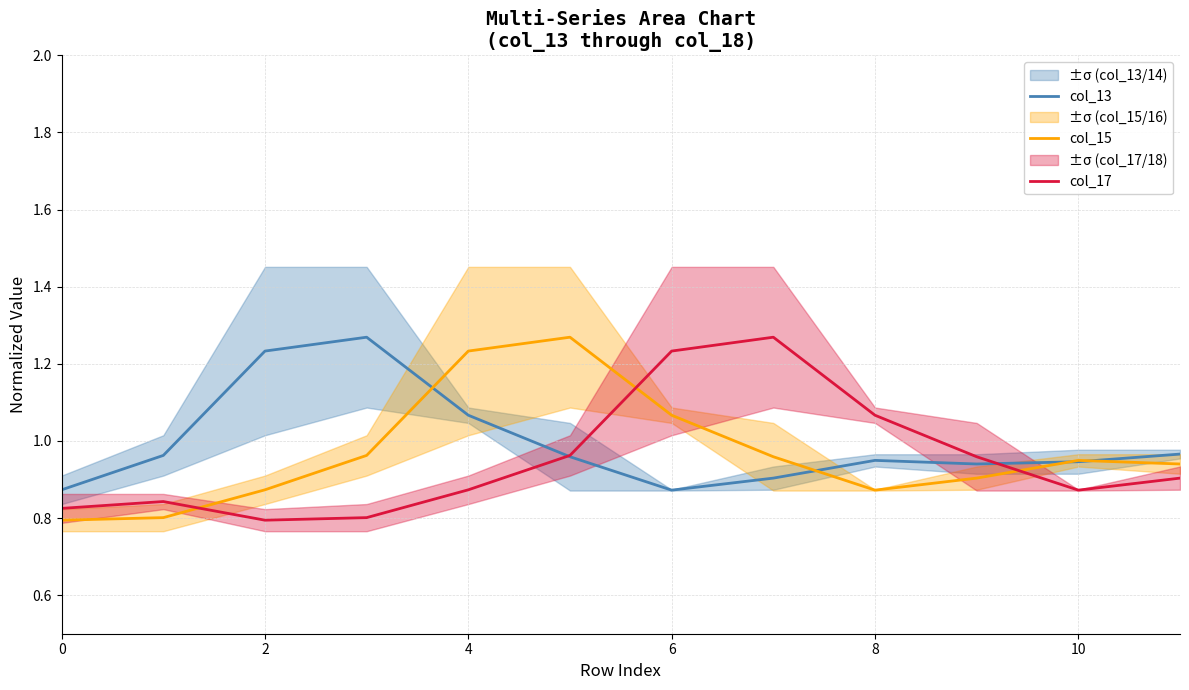

True or false: col_15 and col_17 intersect in this chart.

True